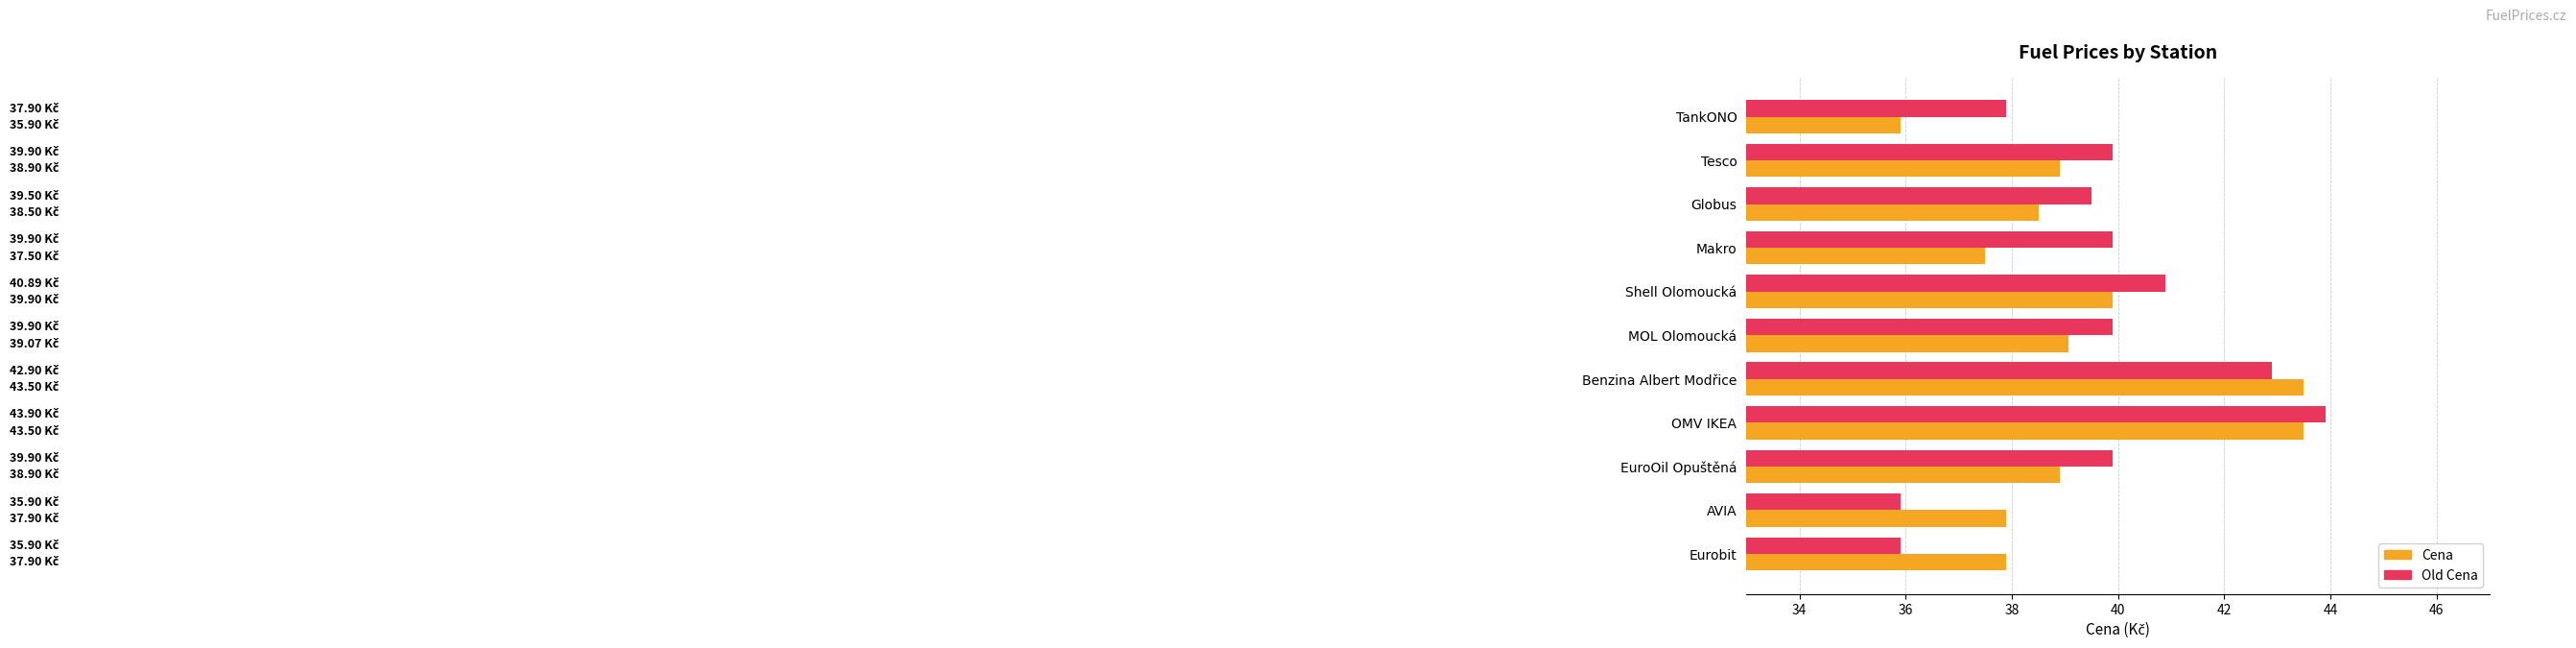

At which category is the sum across all series the highest?

OMV IKEA